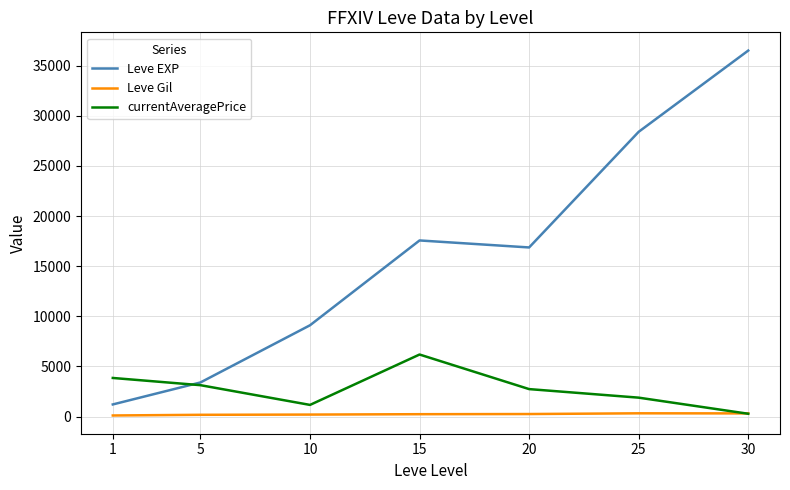

Which category has the lowest value in the Leve EXP series?

1